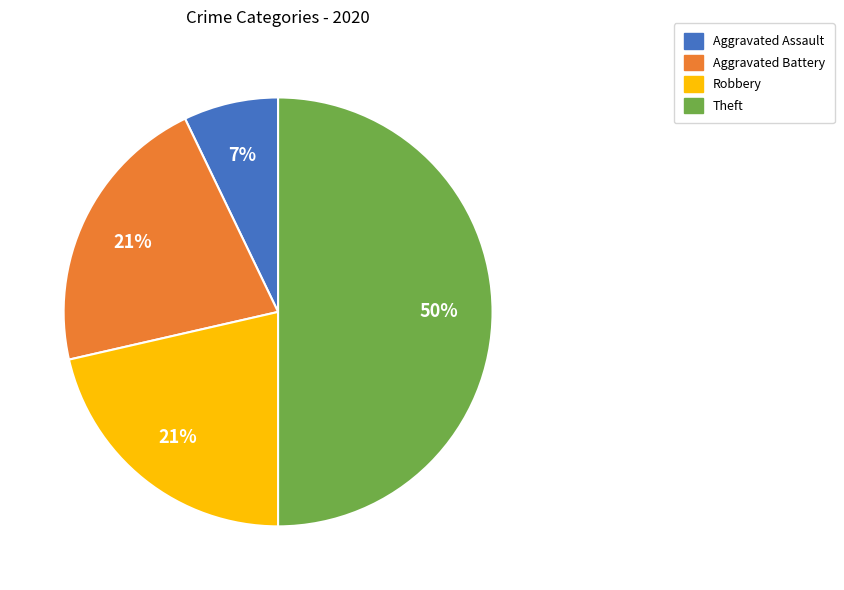

Does Robbery account for over 50% of the chart?

No